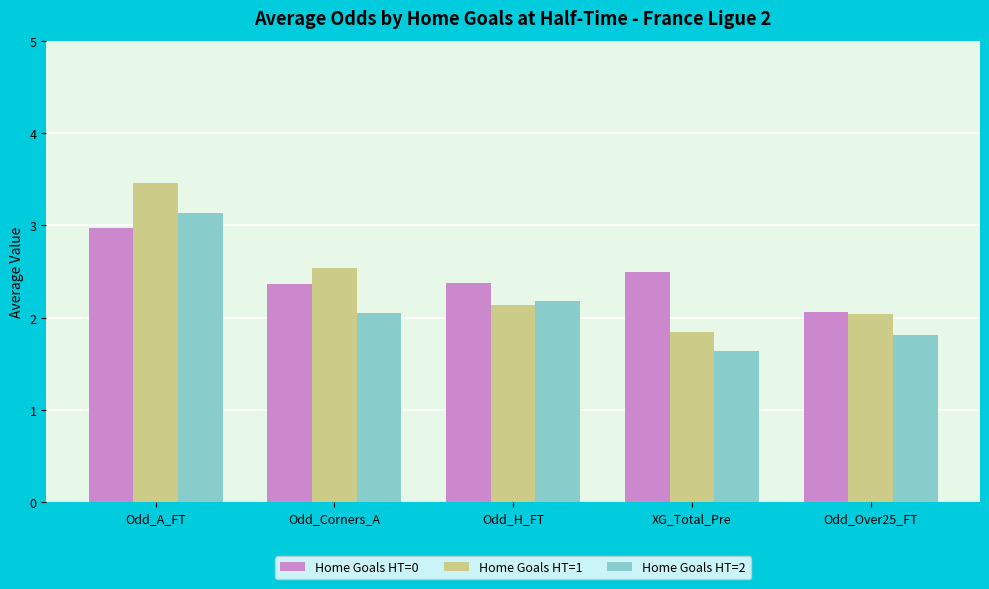

What is the difference between the second highest and minimum values in the Home Goals HT=2 series?

0.5